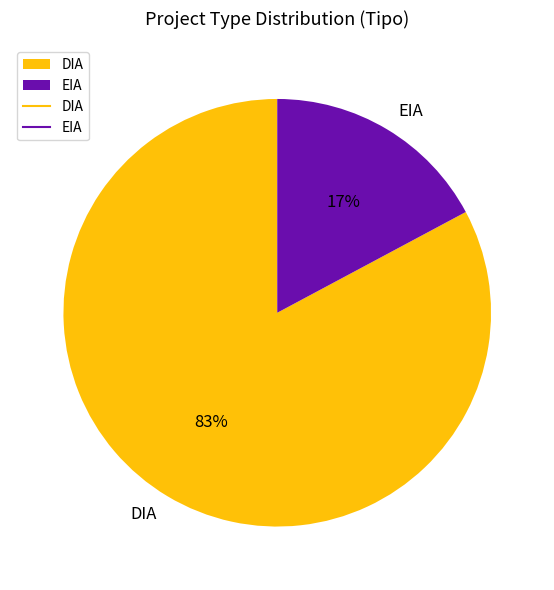

Which slice is the largest?

DIA